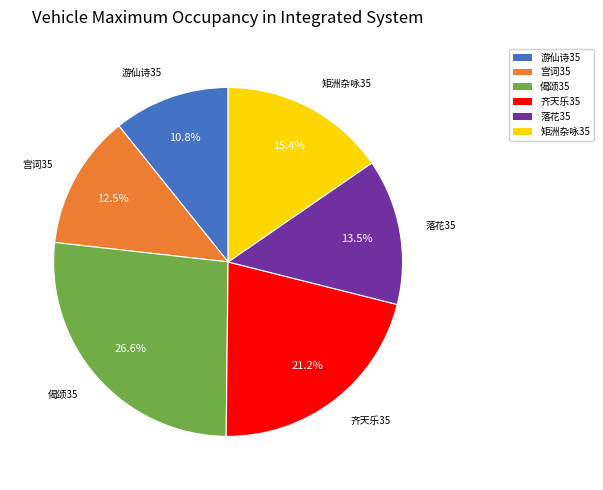

Is there any slice that represents more than half of the pie?

No